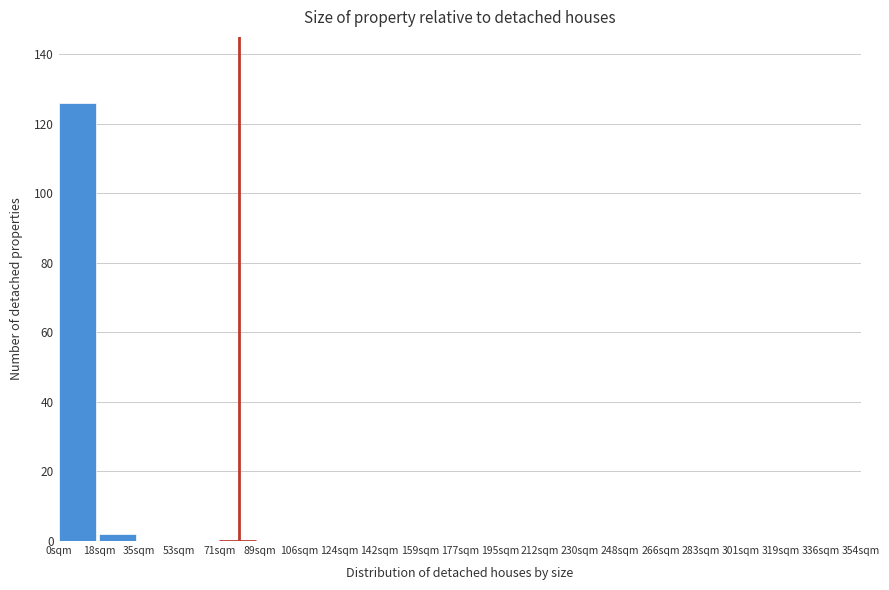

Reading left to right, transcribe this chart: for each bar, give the range it covers on the x-axis and its height. Neither the bar edges nor the heights are printed on the chart, so give them approximately, as read against the axes.

0 to 18: 126
18 to 36: 2
36 to 54: 0
54 to 70: 0
70 to 88: 0
88 to 106: 0
106 to 124: 0
124 to 142: 0
142 to 160: 0
160 to 178: 0
178 to 194: 0
194 to 212: 0
212 to 230: 0
230 to 248: 0
248 to 266: 0
266 to 284: 0
284 to 300: 0
300 to 318: 0
318 to 336: 0
336 to 354: 0